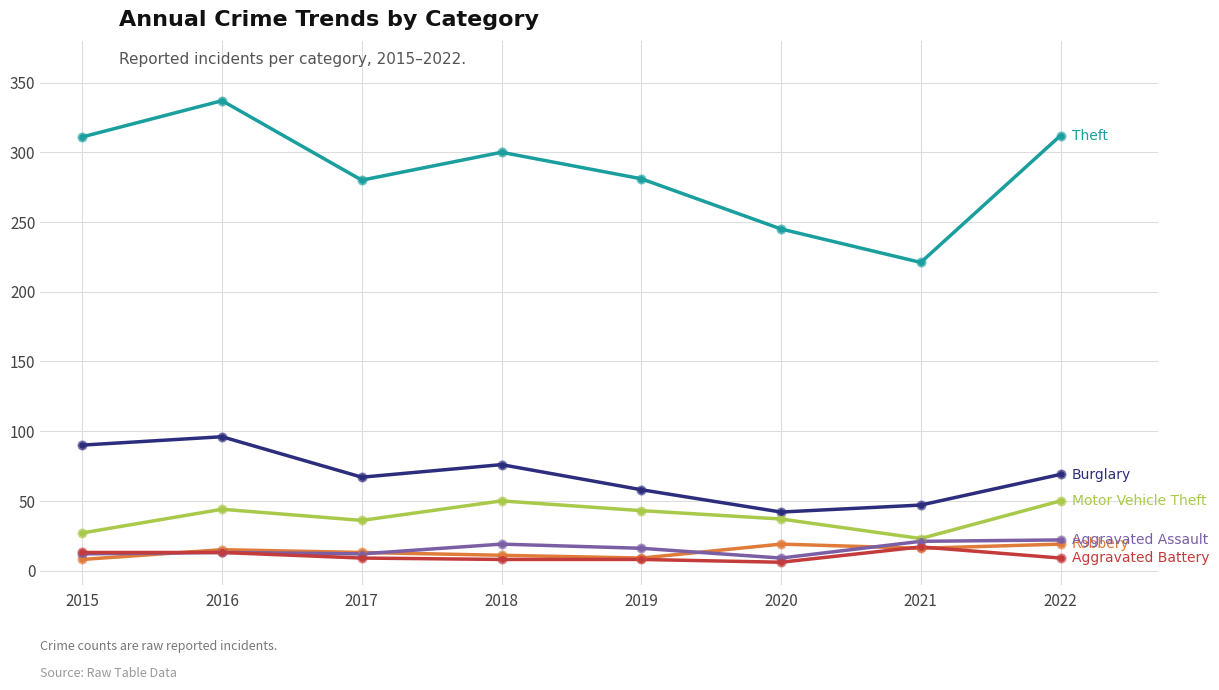

What is the total value across all series at 2022?

481